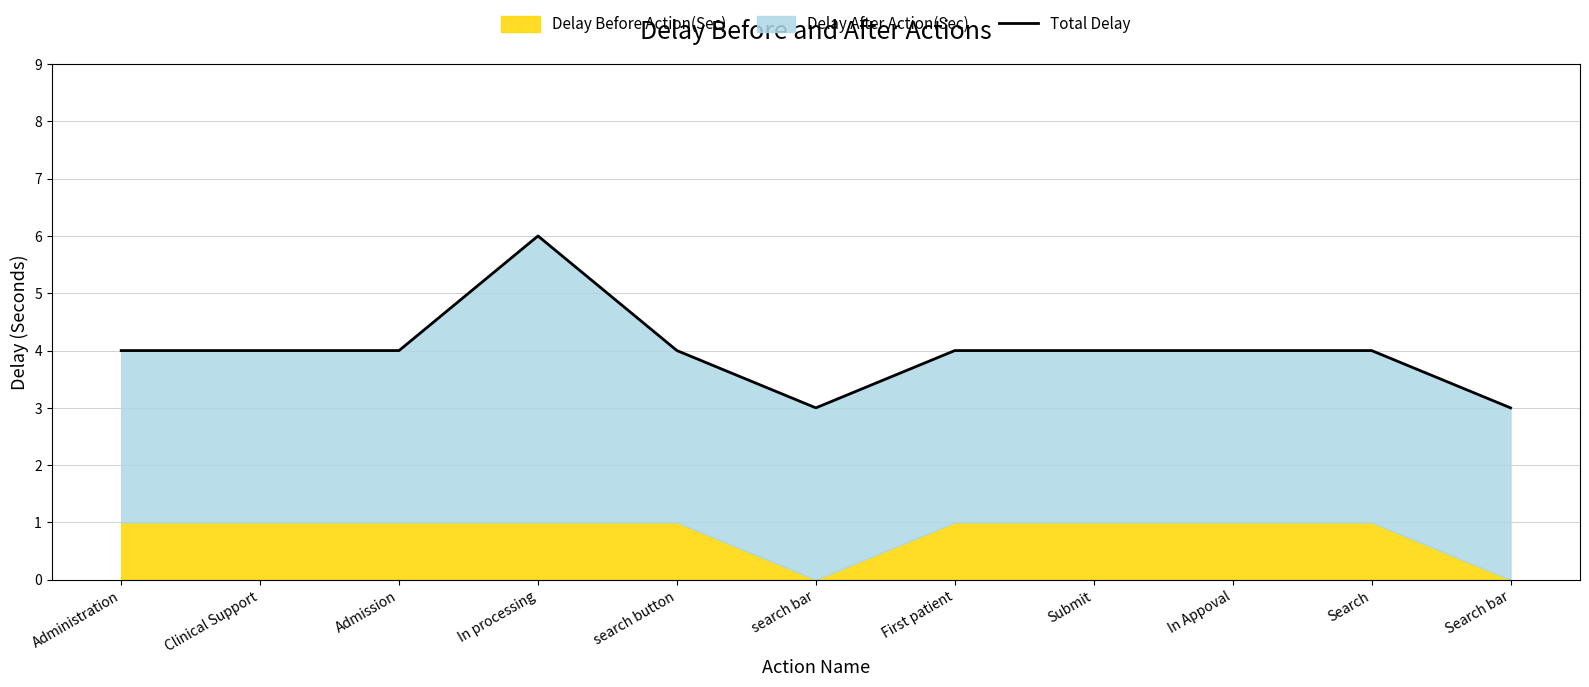

Reading left to right, what are all the values shown in this chart?

Administration=4	Clinical Support=4	Admission=4	In processing=6	search button=4	search bar=3	First patient=4	Submit=4	In Appoval=4	Search=4	Search bar=3